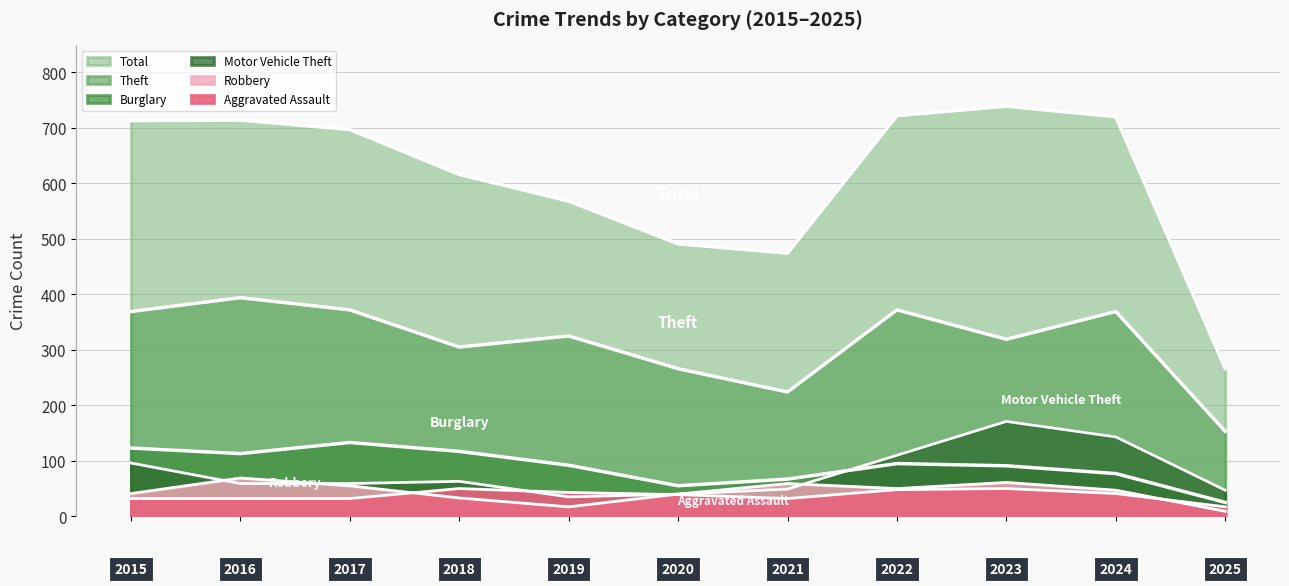

Reading left to right, what are all the values shown in this chart?

Theft: 2015=369	2016=394	2017=372	2018=305	2019=325	2020=266	2021=224	2022=372	2023=319	2024=369	2025=153
Total: 2015=713	2016=714	2017=697	2018=616	2019=568	2020=491	2021=474	2022=722	2023=739	2024=720	2025=266
Burglary: 2015=123	2016=113	2017=133	2018=117	2019=92	2020=55	2021=67	2022=95	2023=91	2024=77	2025=25
Motor Vehicle Theft: 2015=96	2016=59	2017=59	2018=63	2019=35	2020=40	2021=49	2022=110	2023=171	2024=143	2025=47
Robbery: 2015=41	2016=69	2017=55	2018=33	2019=17	2020=40	2021=59	2022=50	2023=61	2024=47	2025=9
Aggravated Assault: 2015=32	2016=32	2017=32	2018=50	2019=43	2020=39	2021=32	2022=48	2023=50	2024=41	2025=17